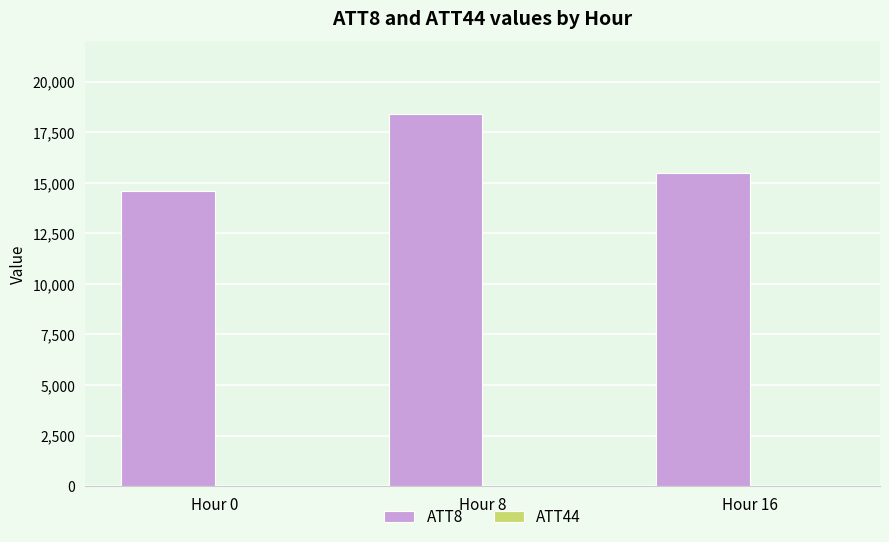

Reading left to right, extract all data points from this chart.

14600	18400	15500